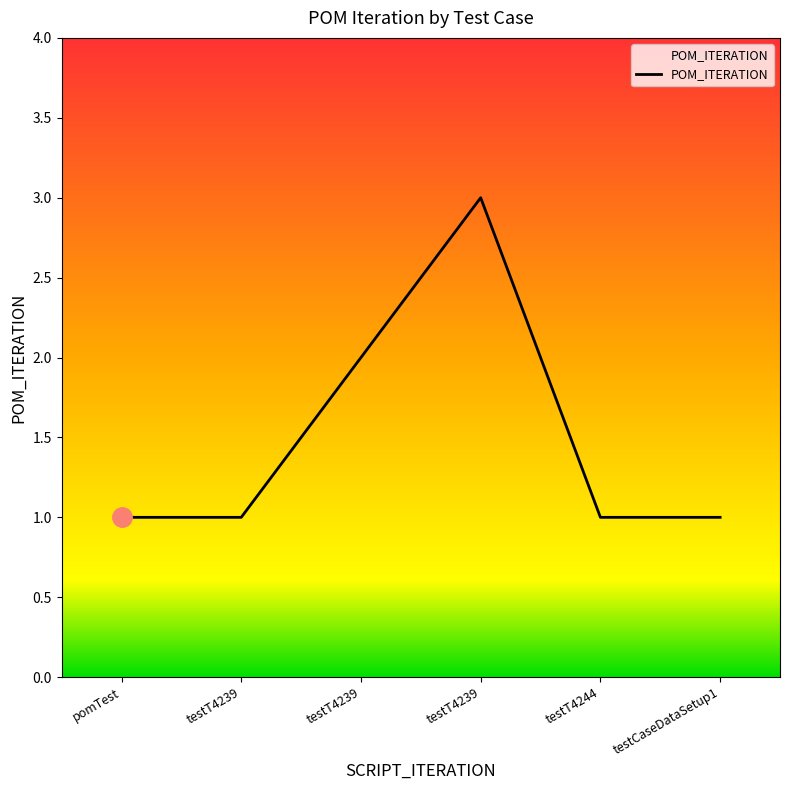

What is the approximate value at pomTest?

1